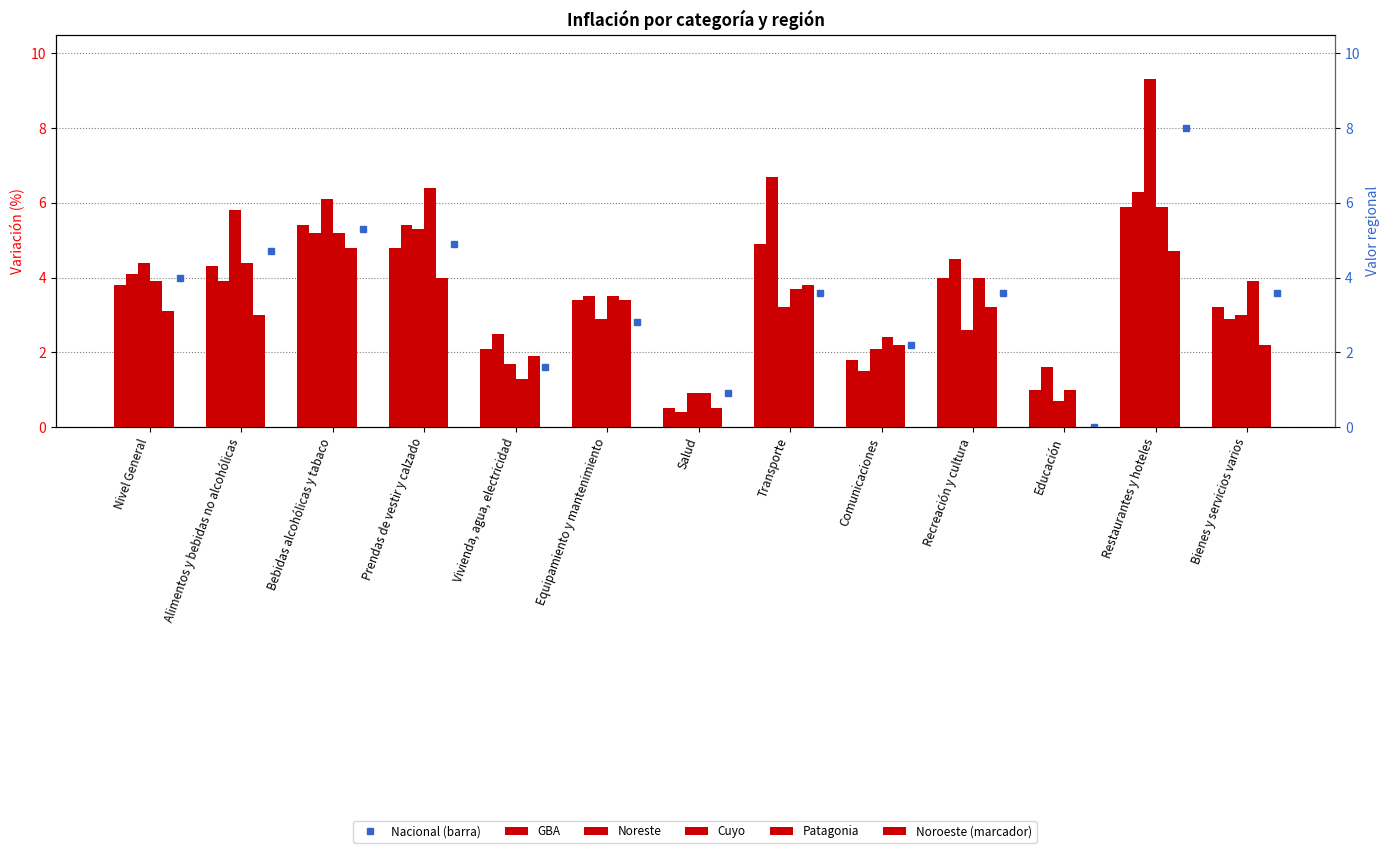

The Cuyo series shows 2.4 at Comunicaciones. True or false?

True